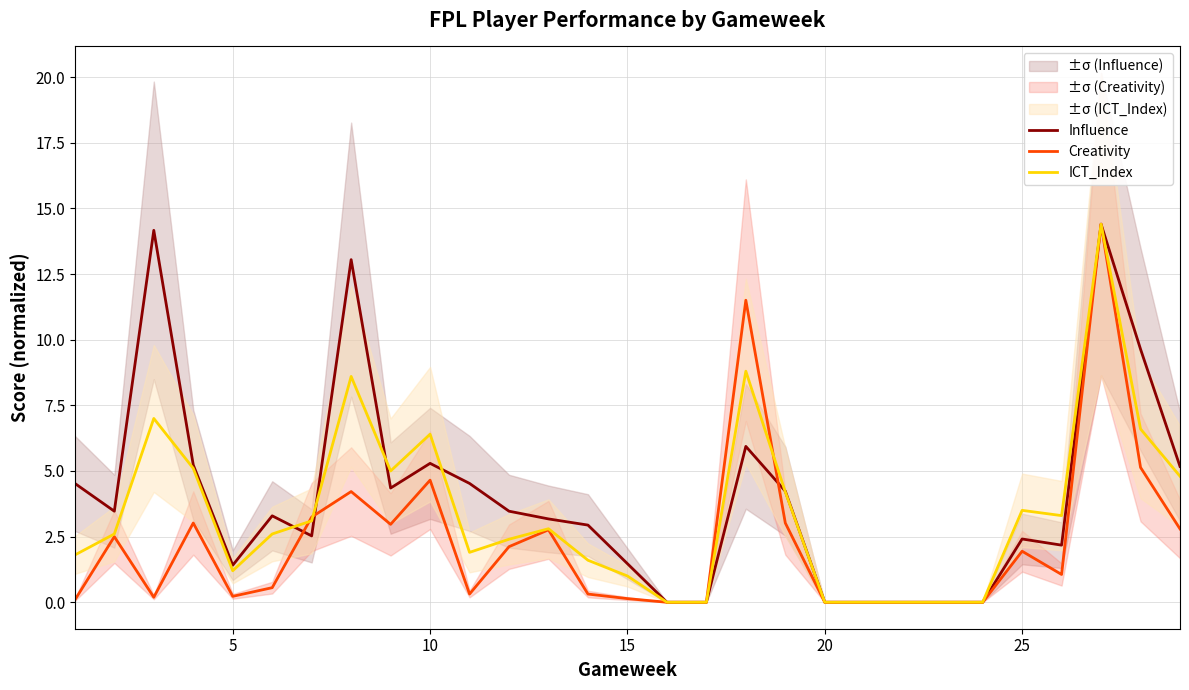

True or false: Creativity has more than 0 points higher than both neighbors.

True